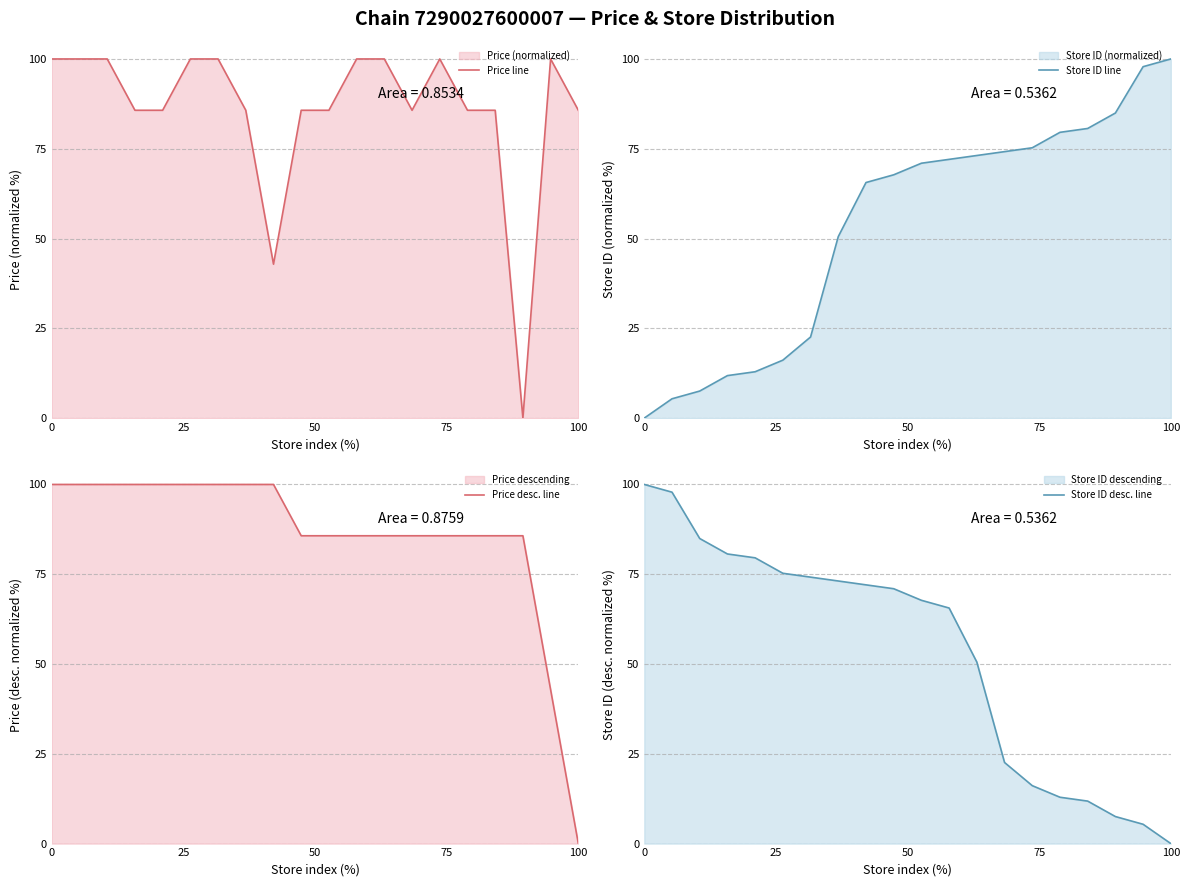

What is the difference between the maximum and second lowest values in the Store ID line series?

94.6